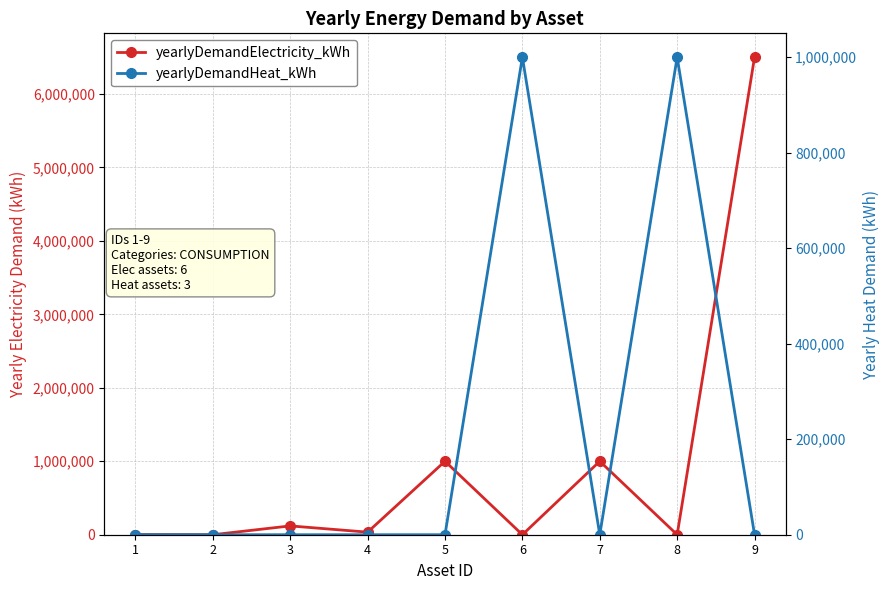

What is the difference between the highest and lowest values at 6?

1000000